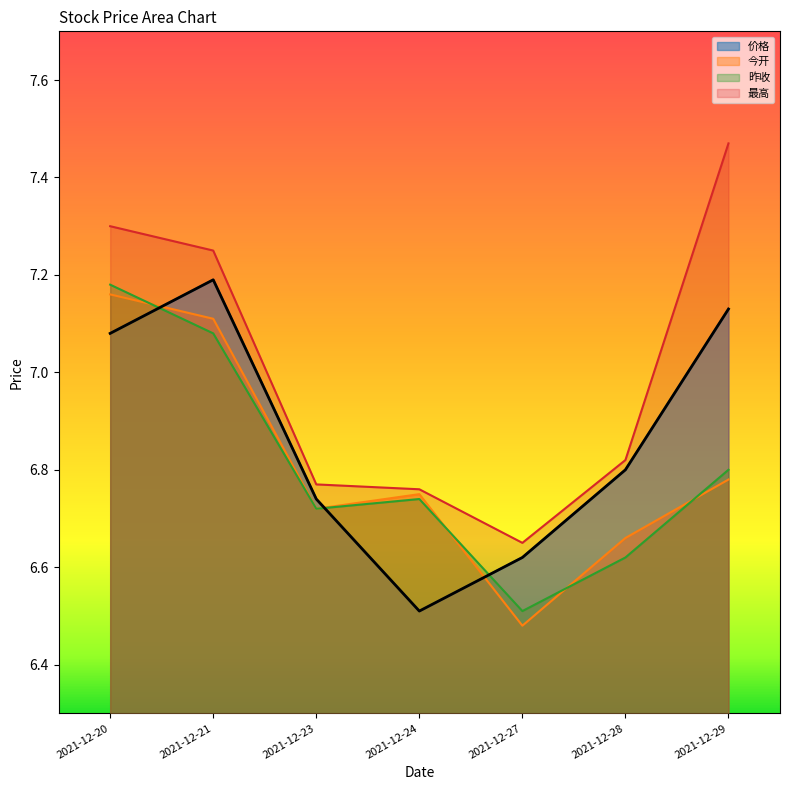

True or false: 价格 and 最高 intersect in this chart.

False